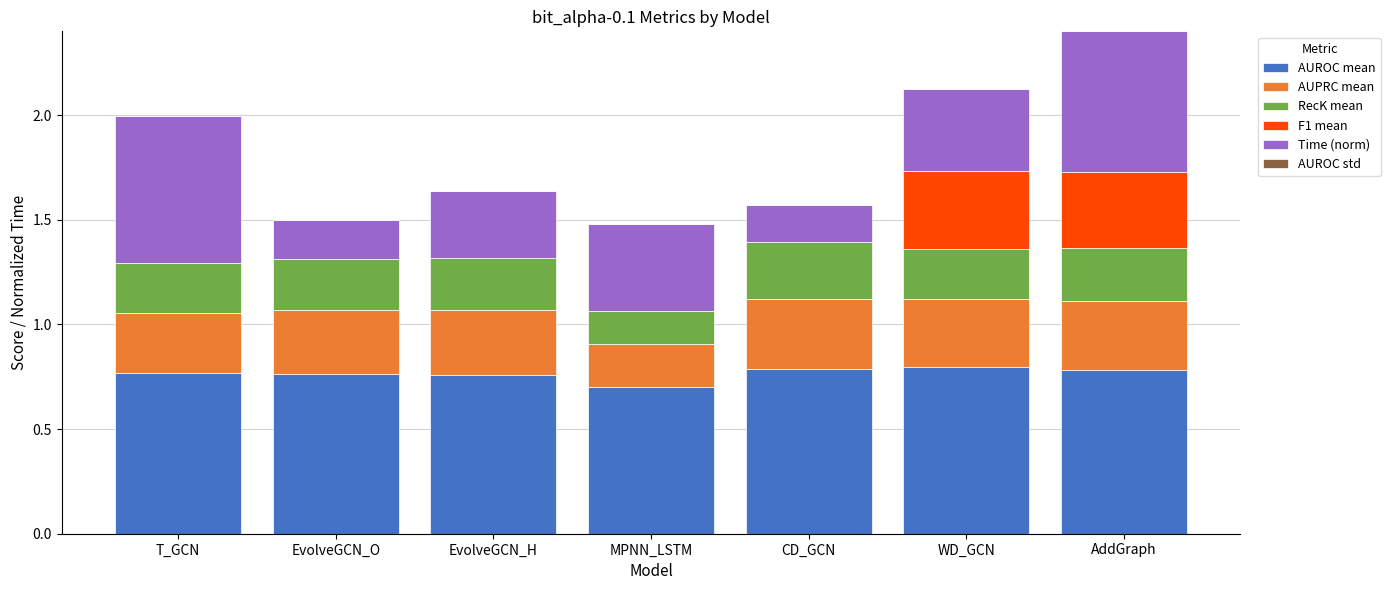

At which category is the sum across all series the highest?

AddGraph